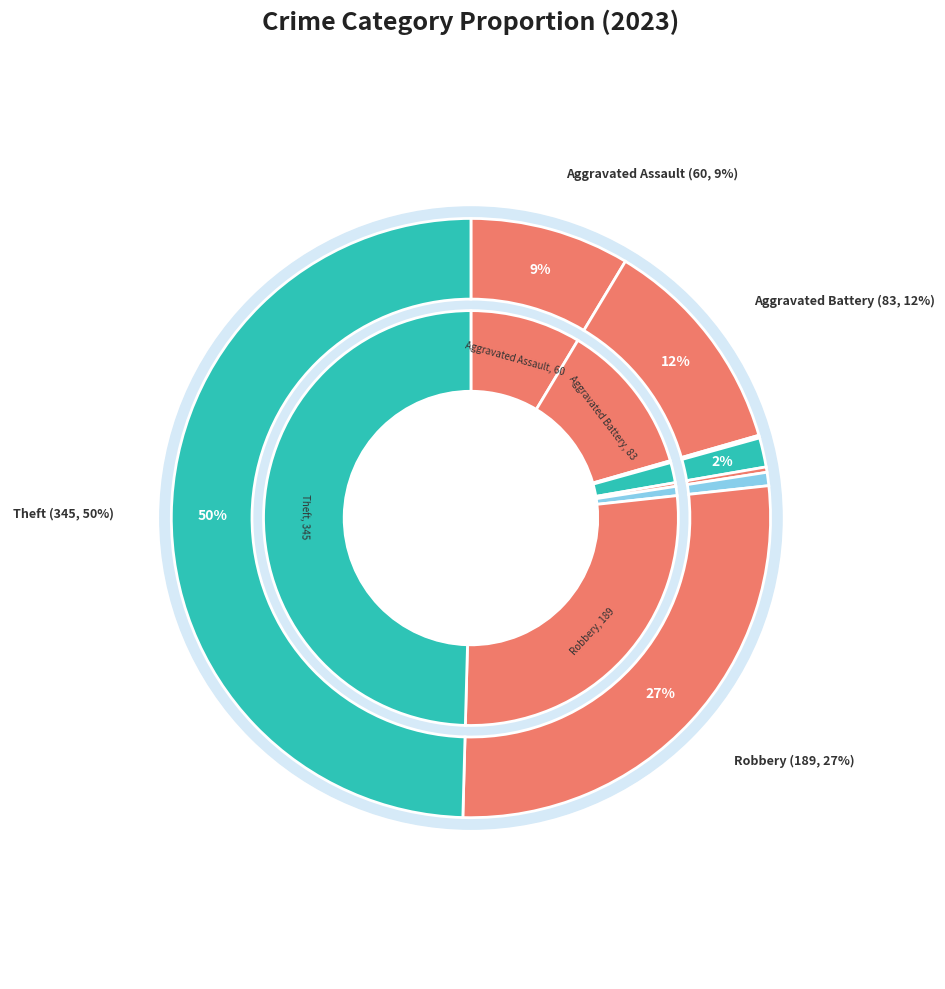

Is there a majority slice in this chart?

No